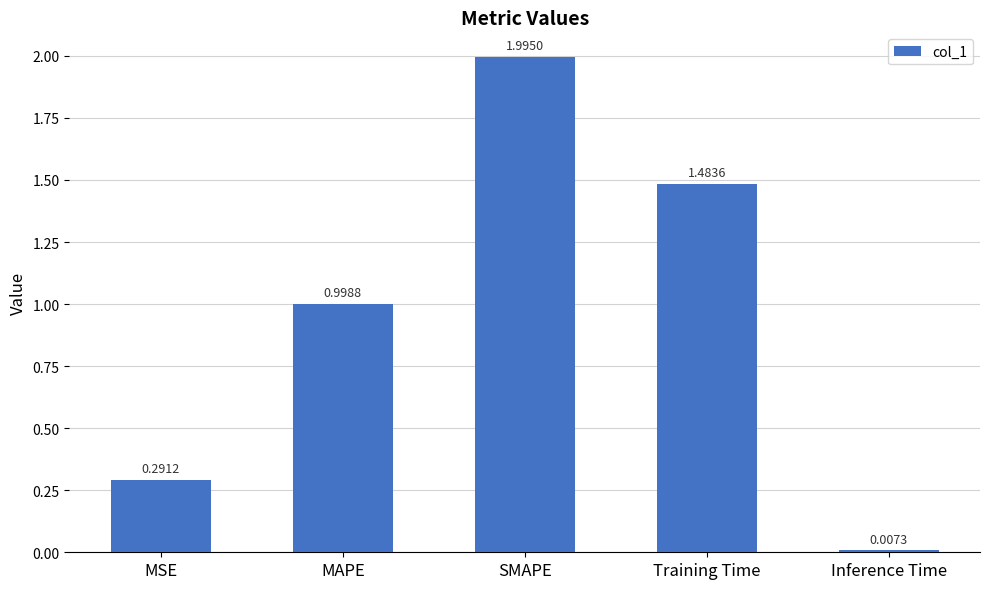

Which has a higher value, MSE or Inference Time?

MSE